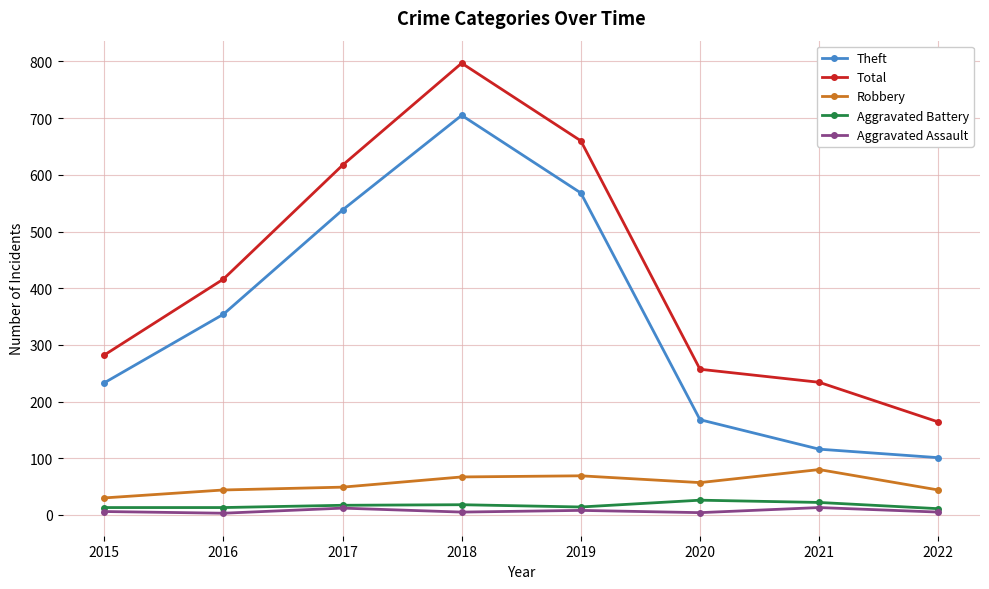

Where is Robbery nearest to the value 55?

2020